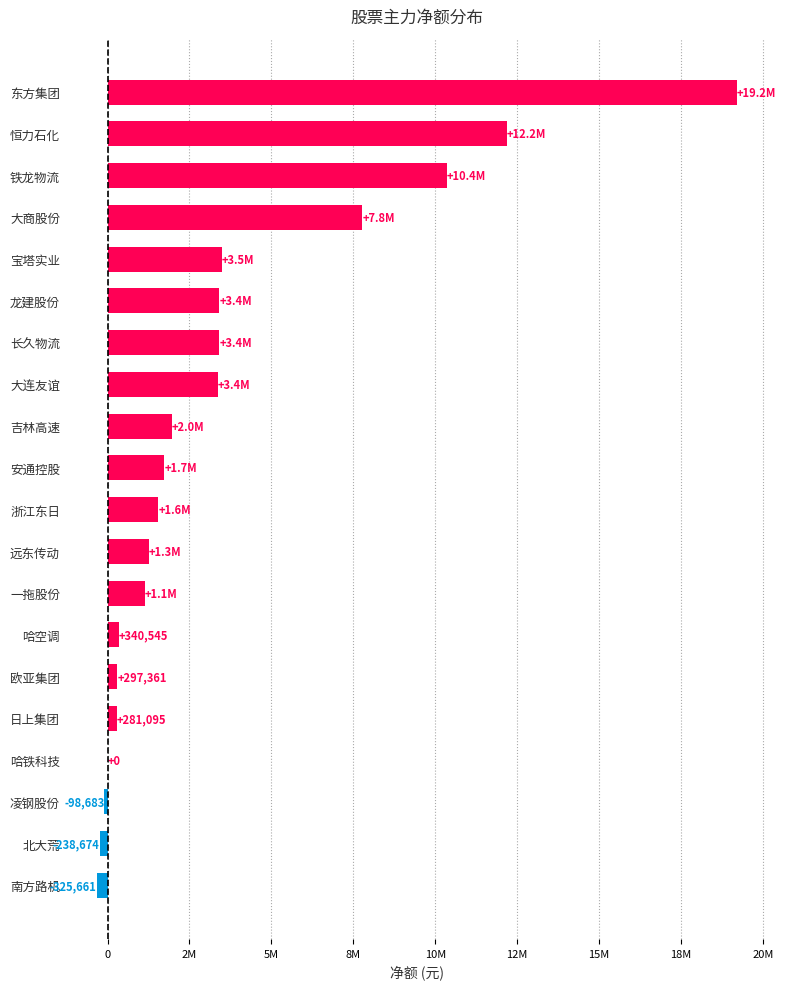

Are the bars horizontal?

Yes